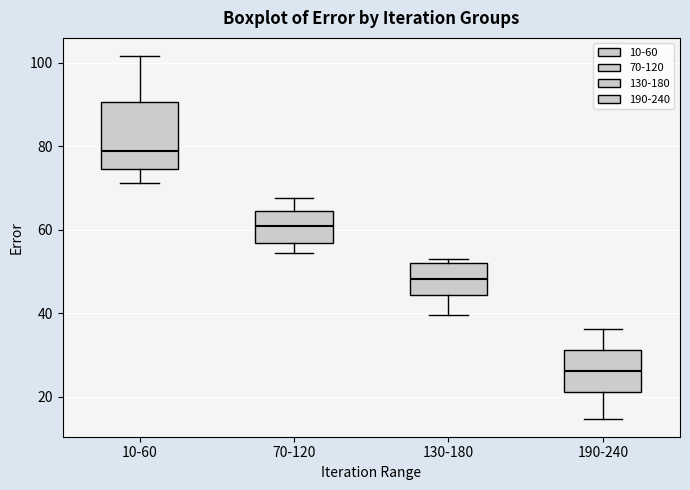

Which box's median line is the lowest?

190-240